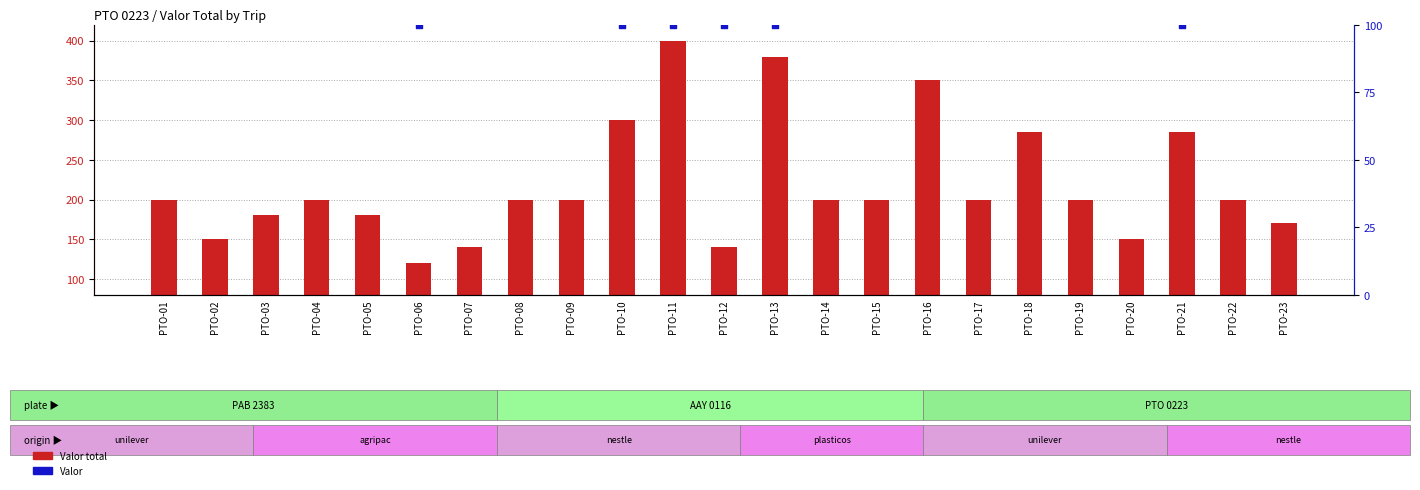

What is the total value across all series at PTO-01?

370